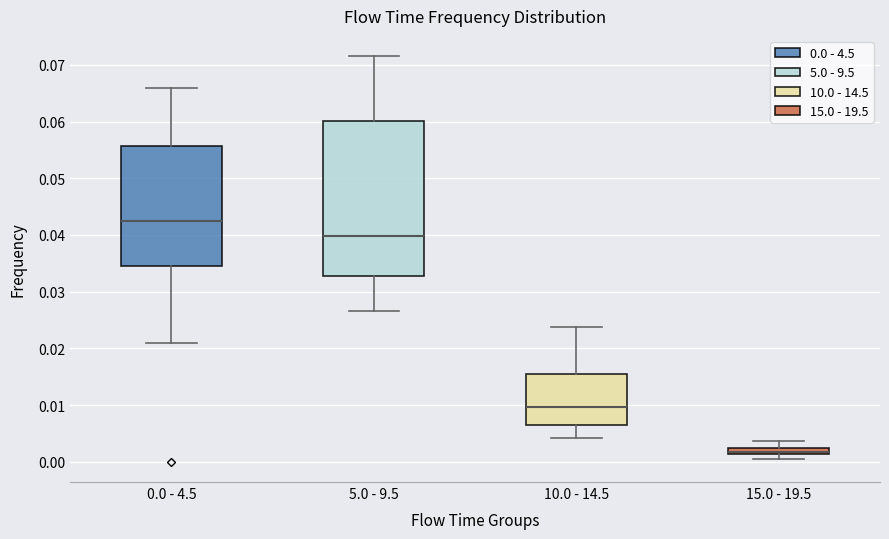

Comparing the boxes themselves (not the whiskers), which one is the tallest?

5.0 - 9.5